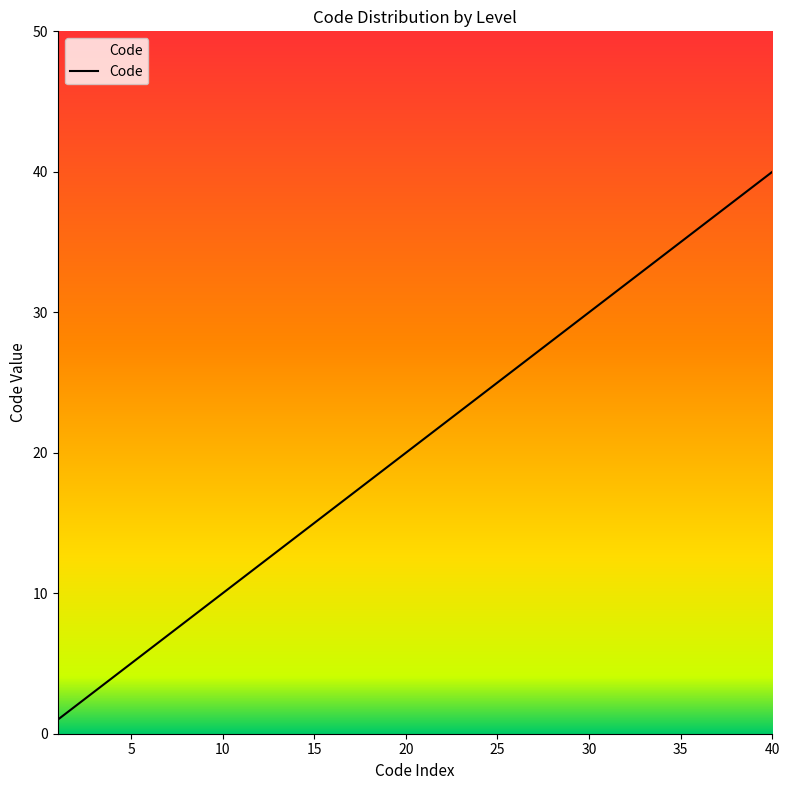

What is the maximum value shown in the chart?

40